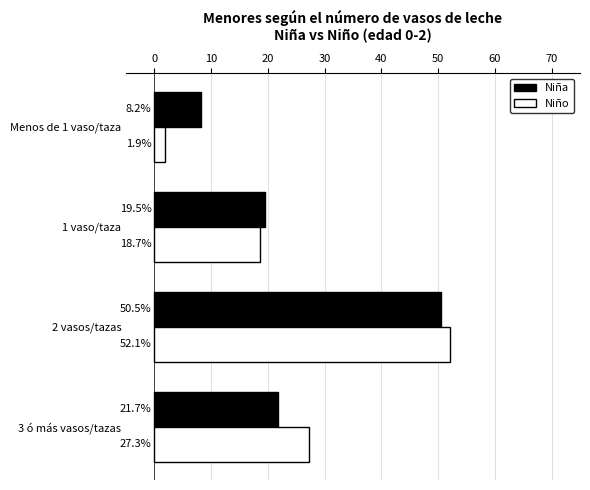

What is the difference between the maximum and minimum values in the Niño series?

50.2